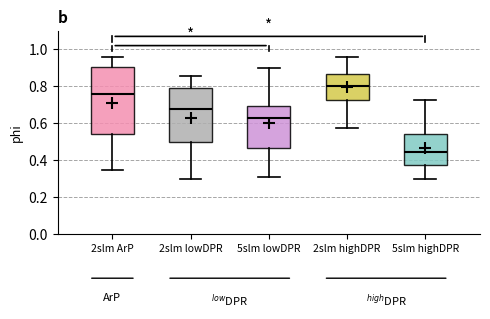

Reading left to right, transcribe this box plot: for each box, give where its median line is, the range the box spans, and where its two whiskers end, as read against the y-axis. The values are not printed on the chart, so give them approximately, as read against the axis.

2slm ArP: median 0.76, box 0.54 to 0.90, whiskers 0.34 to 0.96
2slm lowDPR: median 0.68, box 0.50 to 0.80, whiskers 0.30 to 0.86
5slm lowDPR: median 0.62, box 0.46 to 0.70, whiskers 0.30 to 0.90
2slm highDPR: median 0.80, box 0.72 to 0.86, whiskers 0.58 to 0.96
5slm highDPR: median 0.44, box 0.38 to 0.54, whiskers 0.30 to 0.72